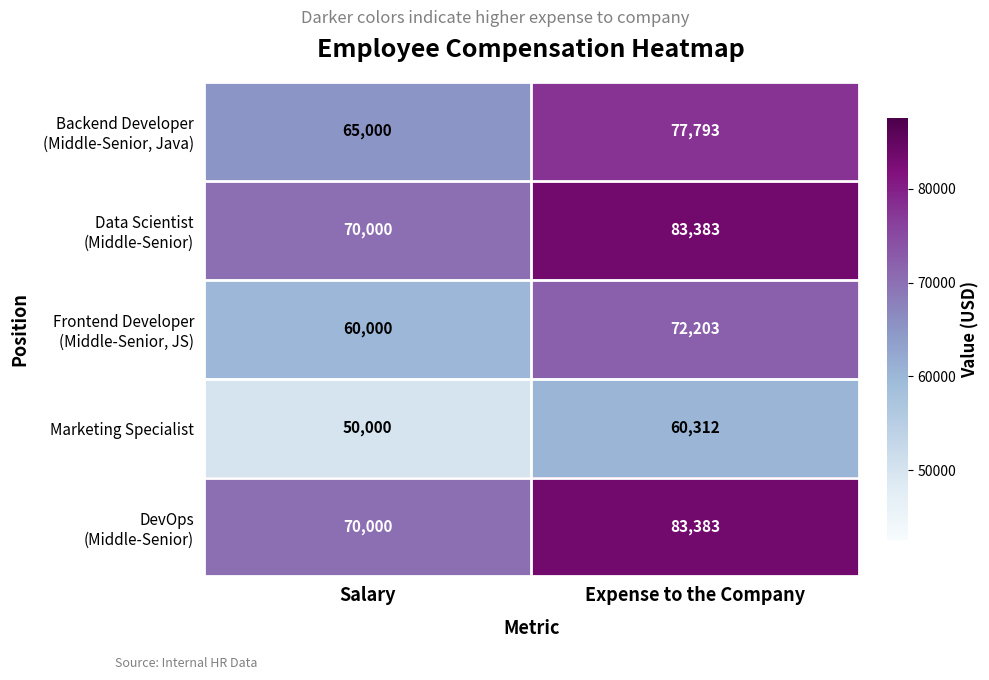

What is the minimum value shown in the chart?

50000